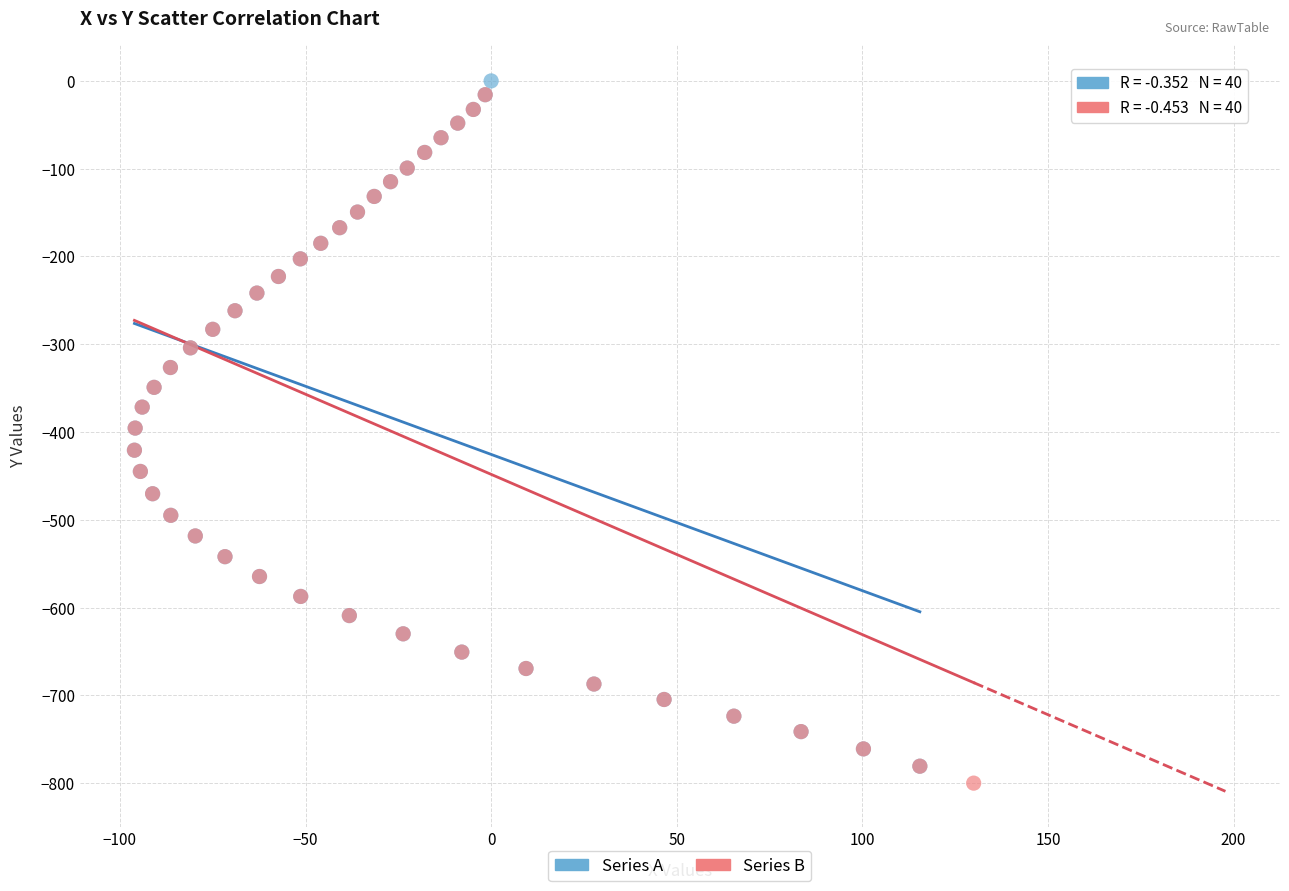

Which series has the largest Y range (max minus min)?

Series B